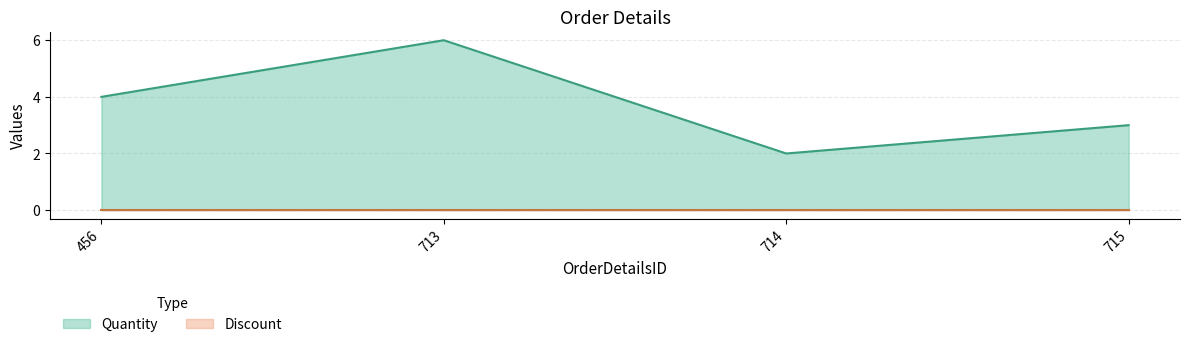

List the labels in order of value, largest first.

713, 456, 715, 714